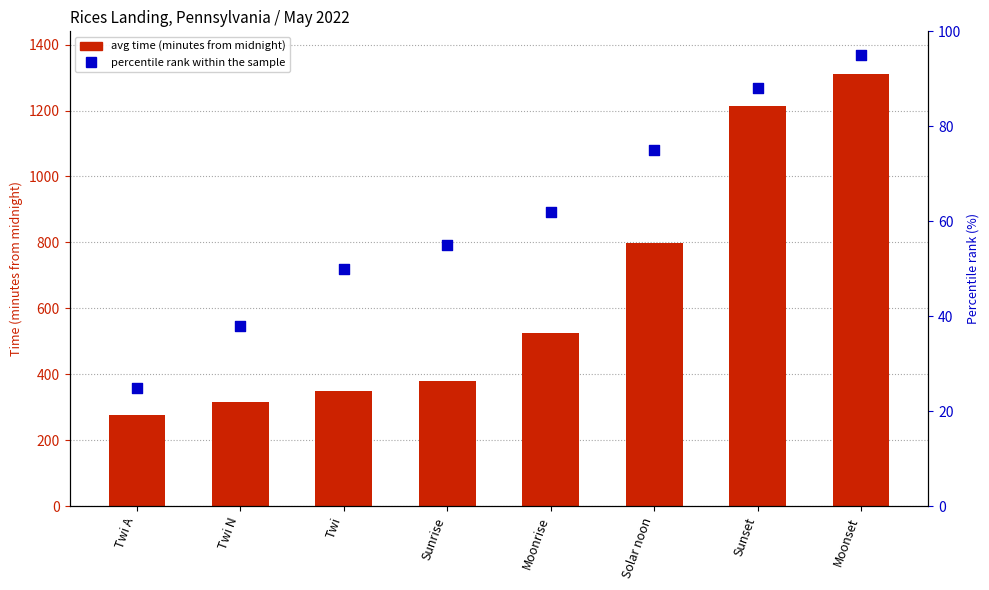

Is the value of percentile rank within the sample at Moonset greater than the value of avg time (minutes from midnight) at Twi A?

No